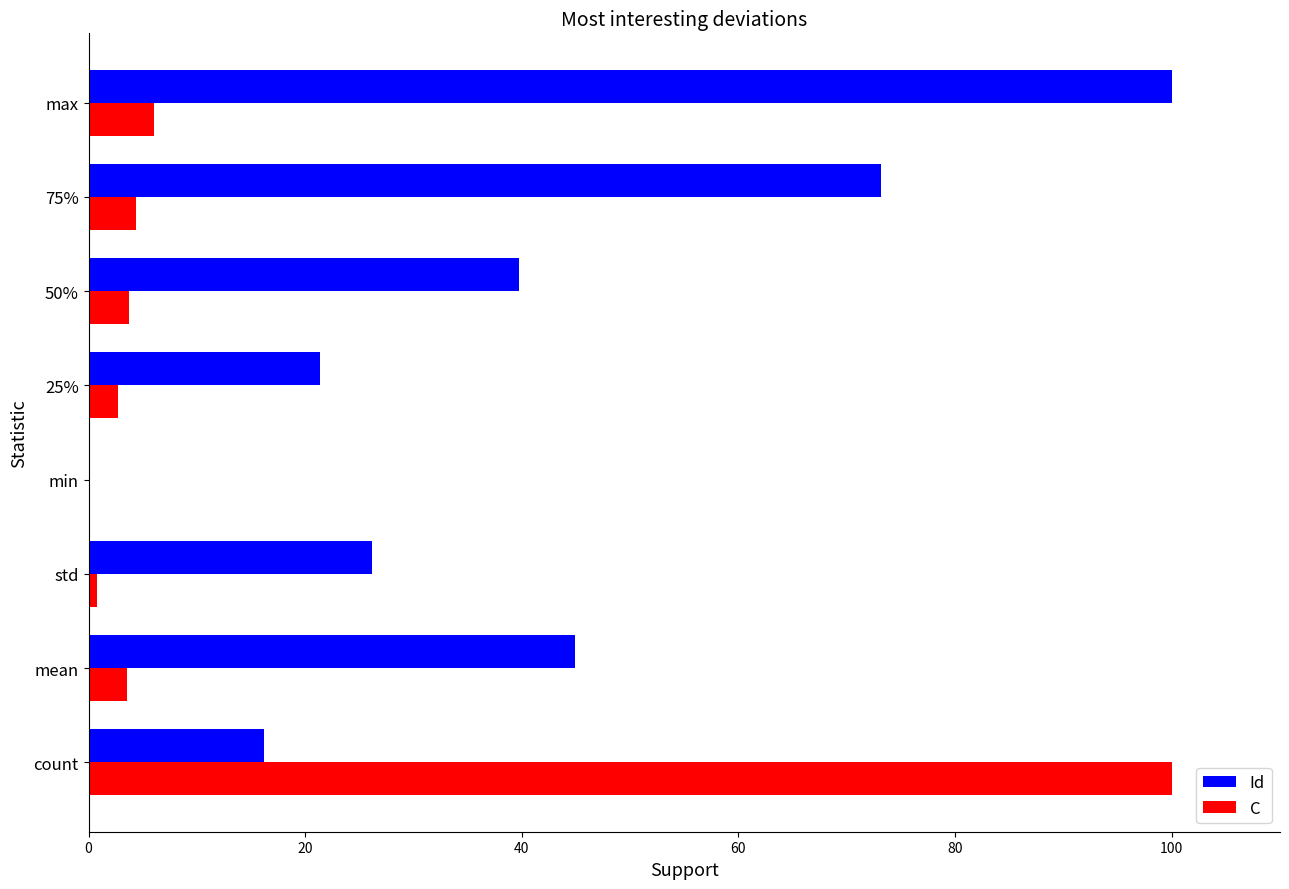

What is the approximate value of Id at 75%?

73.2